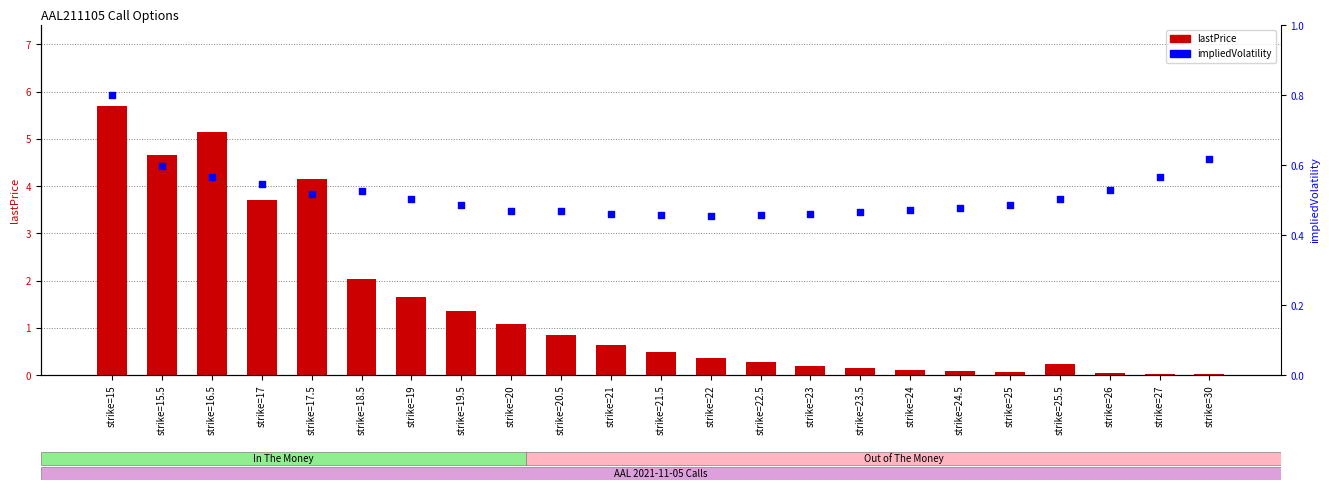

Which series reaches the minimum Y coordinate?

lastPrice